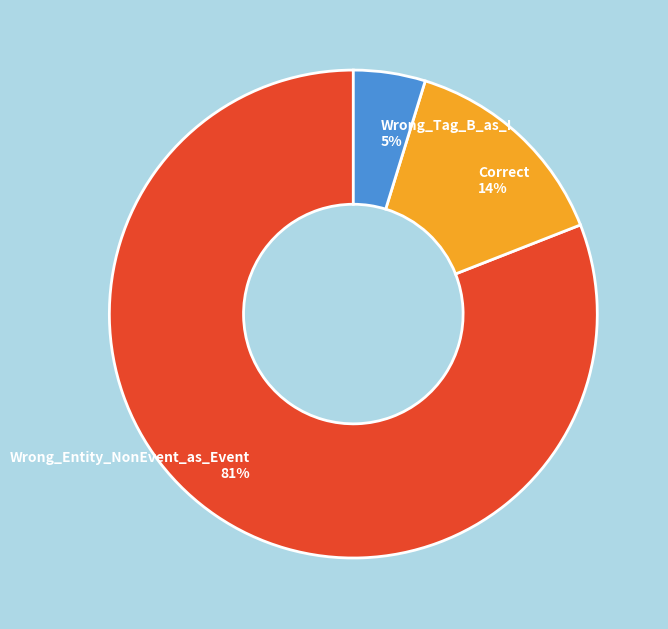

Is there any slice that represents more than half of the pie?

Yes